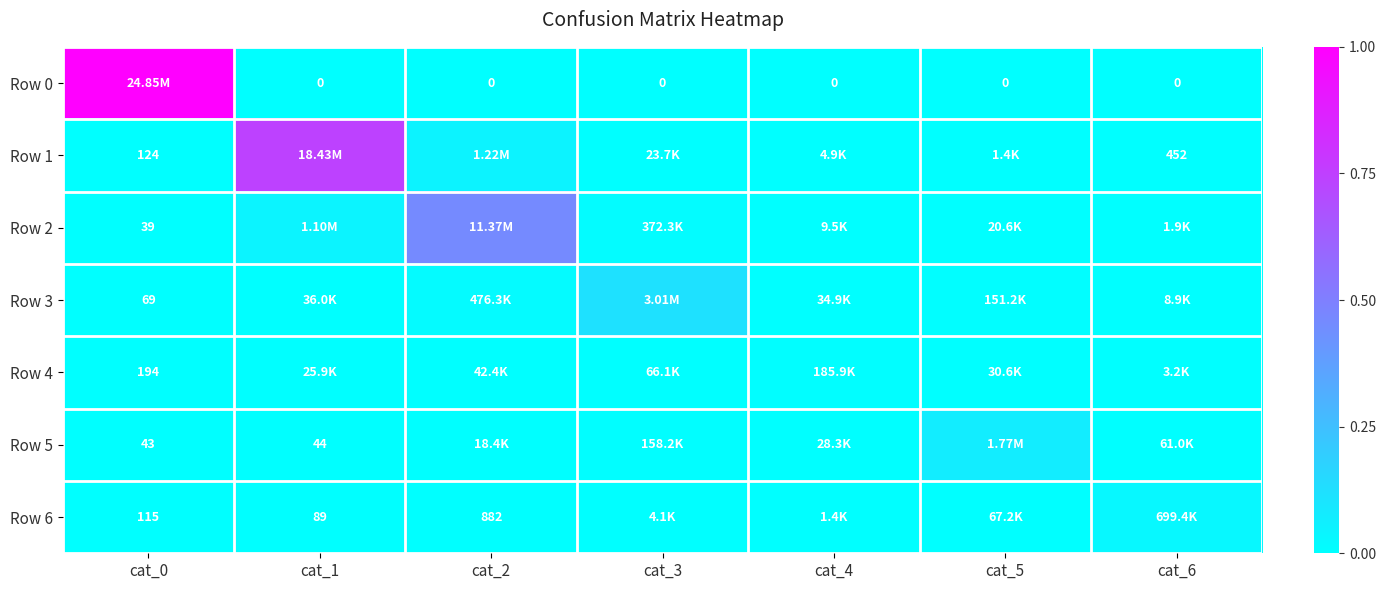

At cat_6, list the series in order from largest to smallest.

Row 6, Row 5, Row 3, Row 4, Row 2, Row 1, Row 0